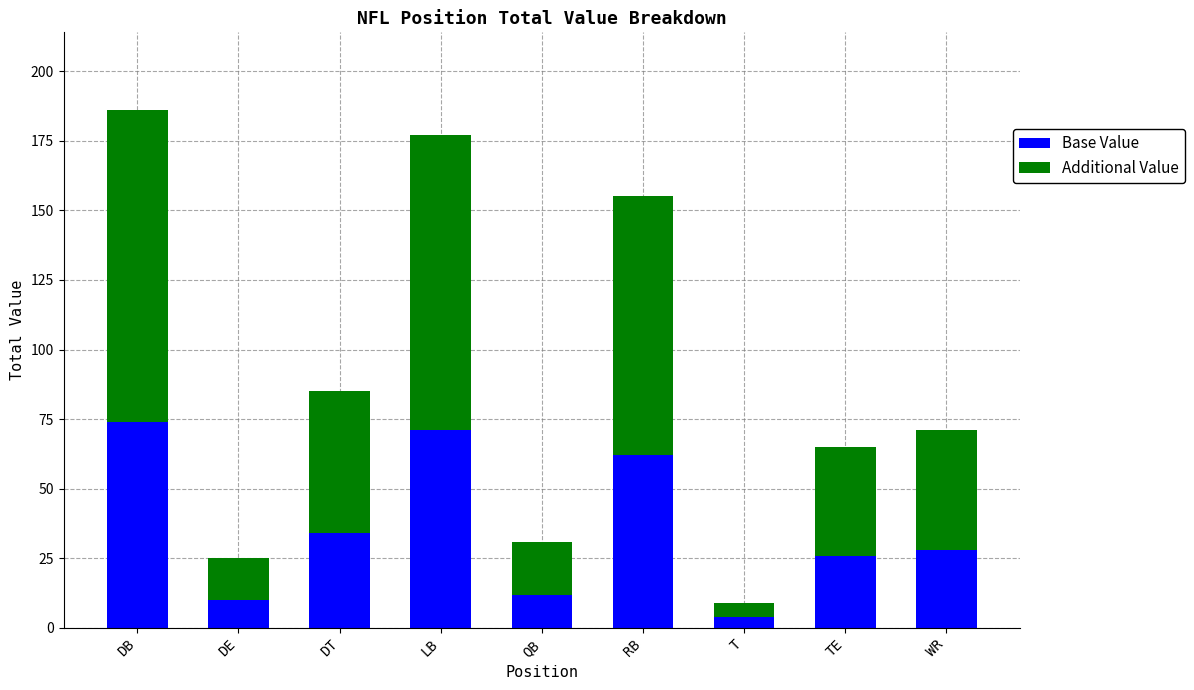

What is the total value across all series at RB?

155